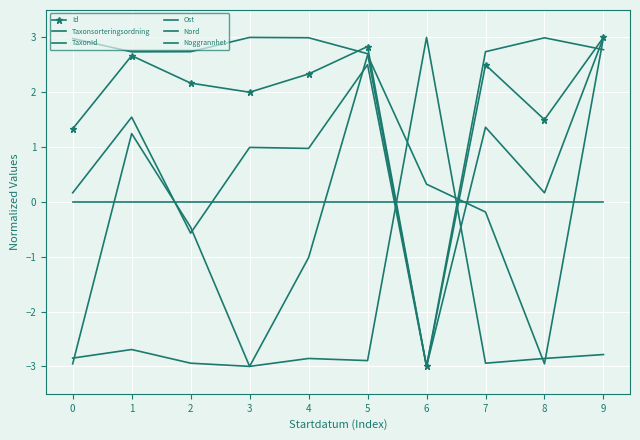

What is the smallest value displayed?

-3.0